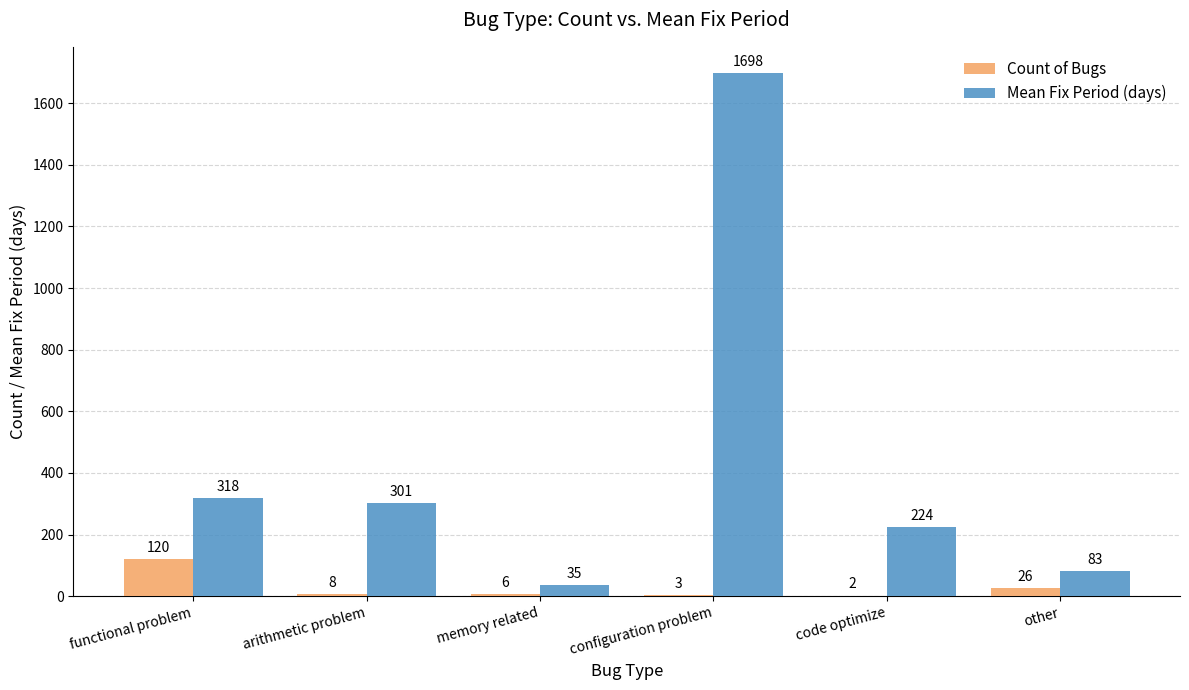

At which category is the sum across all series the highest?

configuration problem